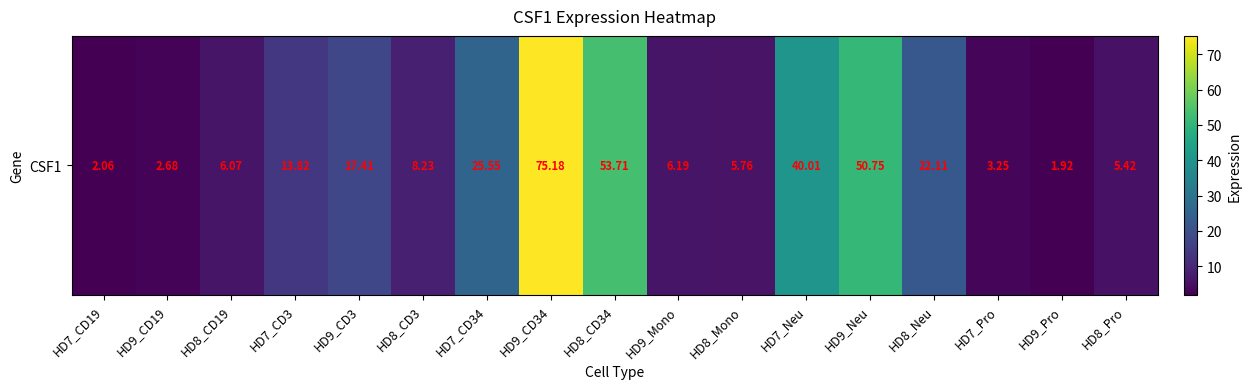

At which category does the chart reach its peak across all series?

HD9_CD34